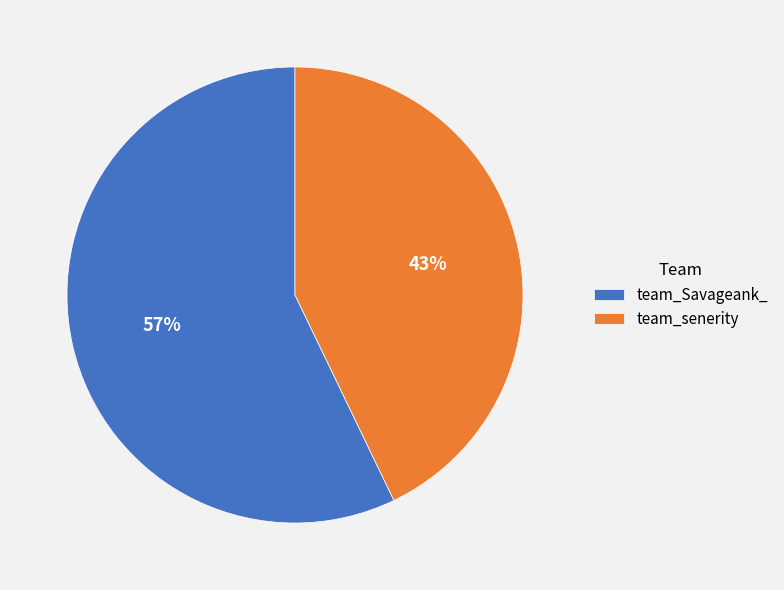

Rank the categories by value from highest to lowest.

team_Savageank_, team_senerity